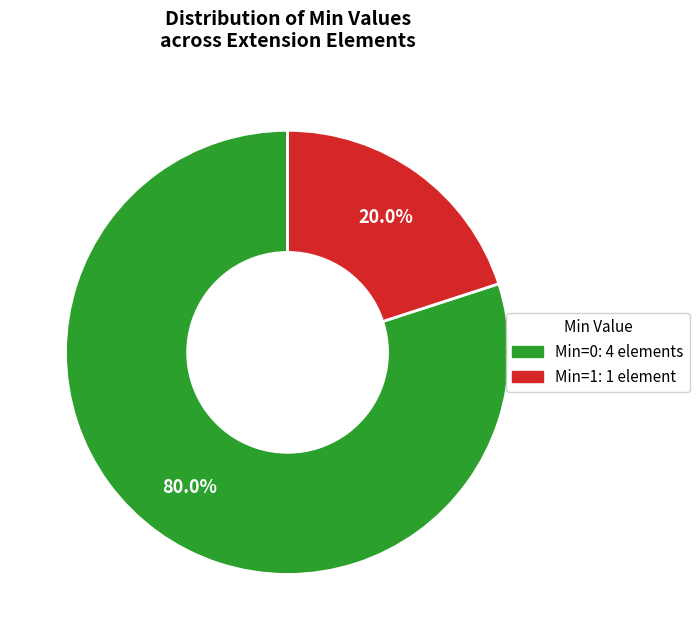

Does any single category account for the majority?

Yes